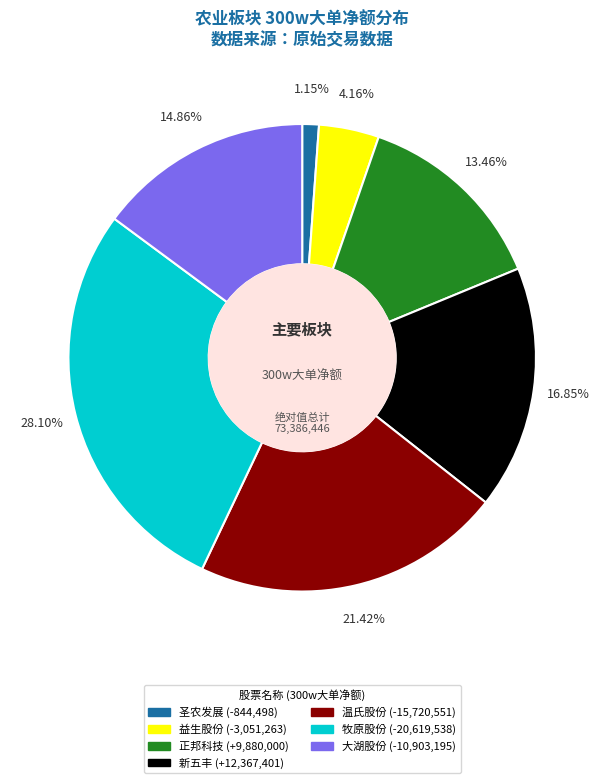

Does 正邦科技 (+9,880,000) account for over 50% of the chart?

No